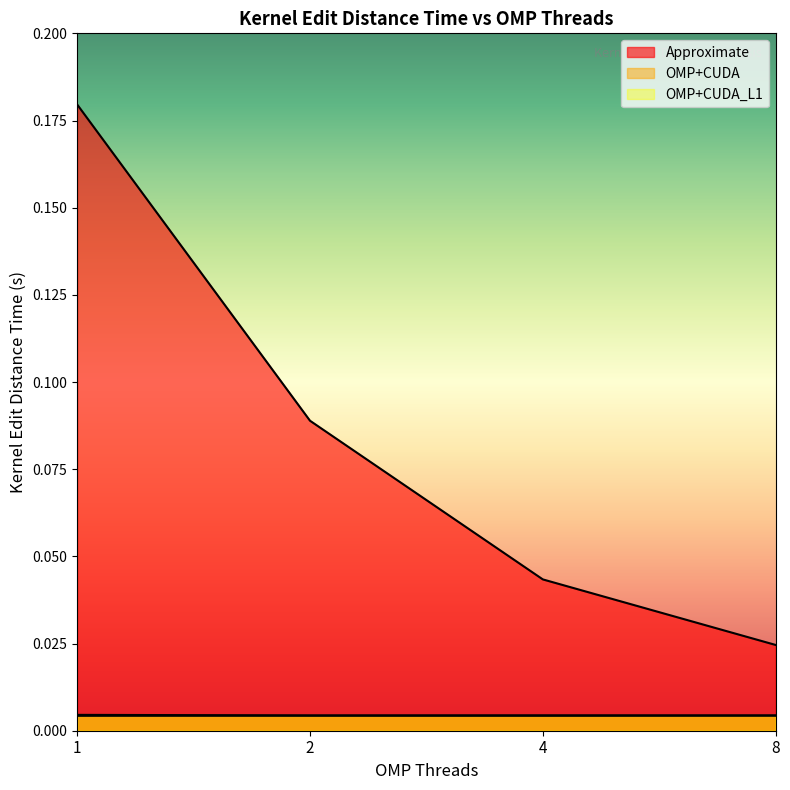

How many OMP+CUDA values are between 0 and 1?

4